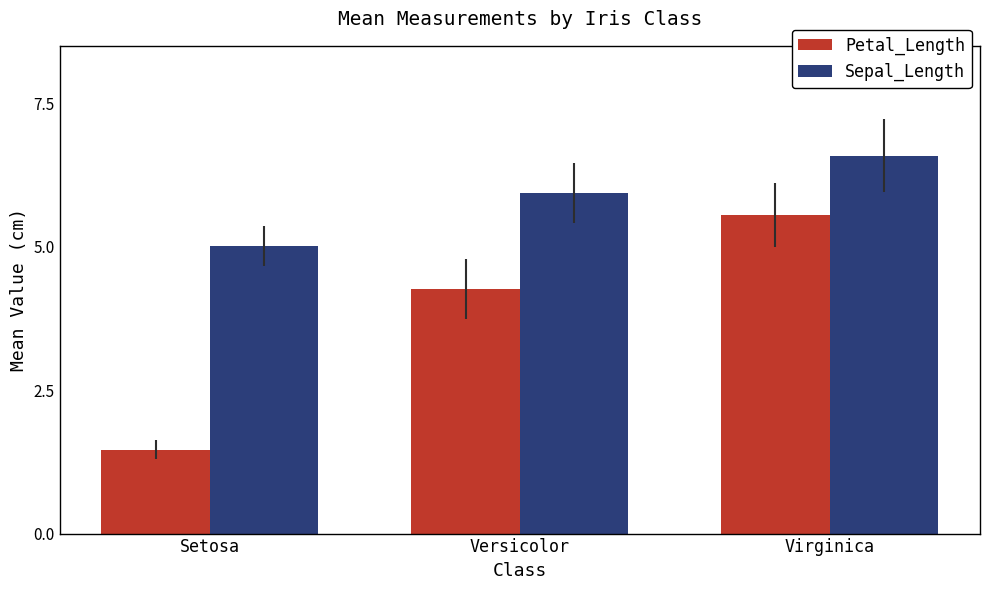

How many groups of bars are there?

3